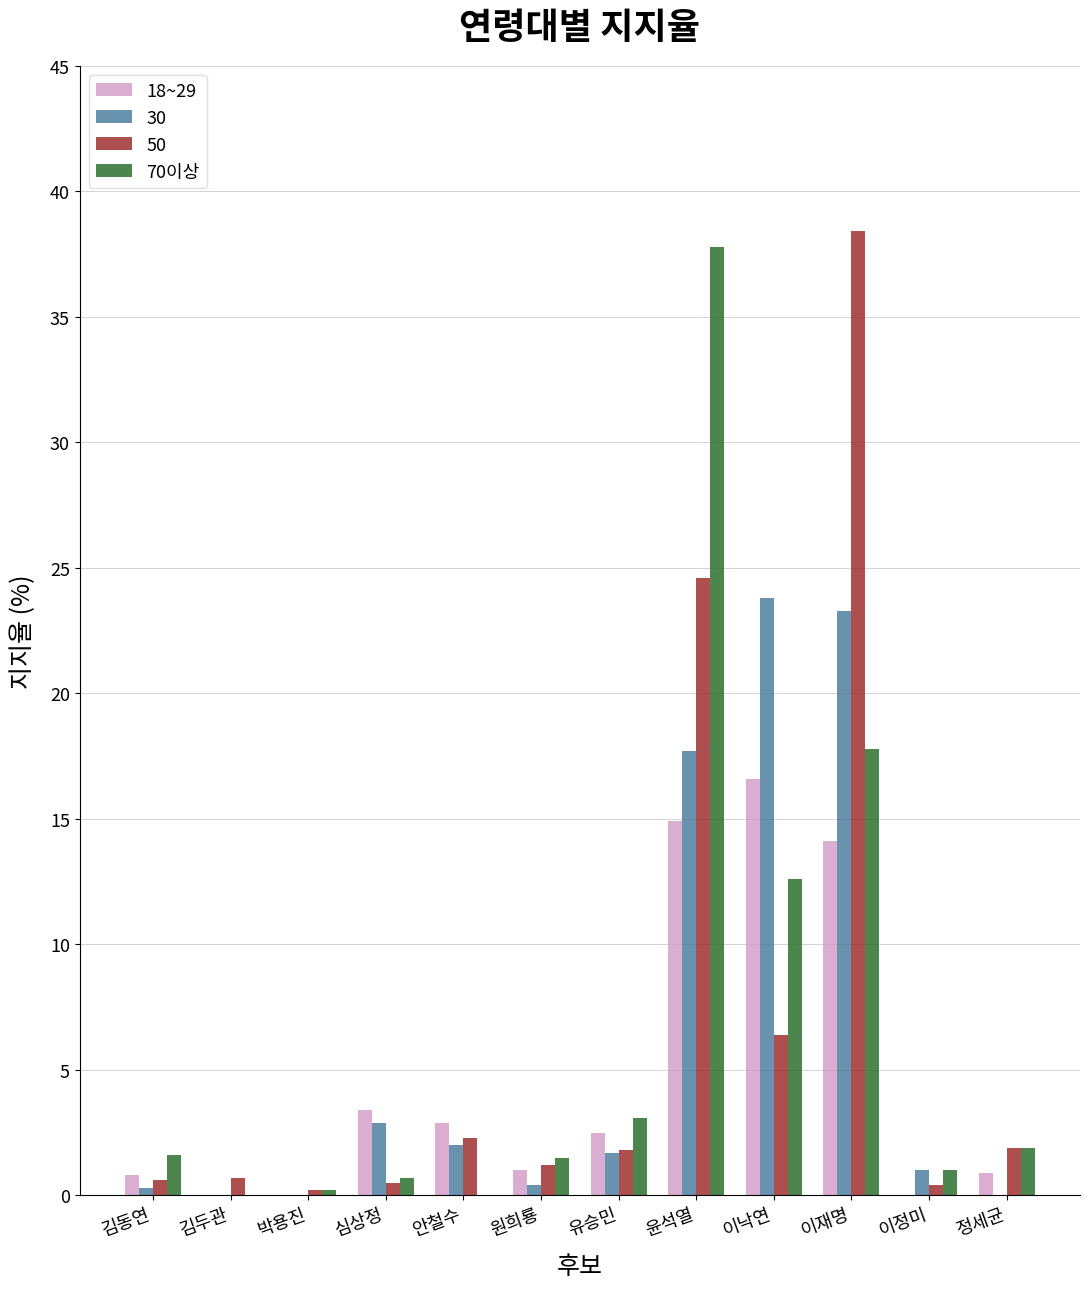

The 70이상 series shows 37.8 at 윤석열. True or false?

True